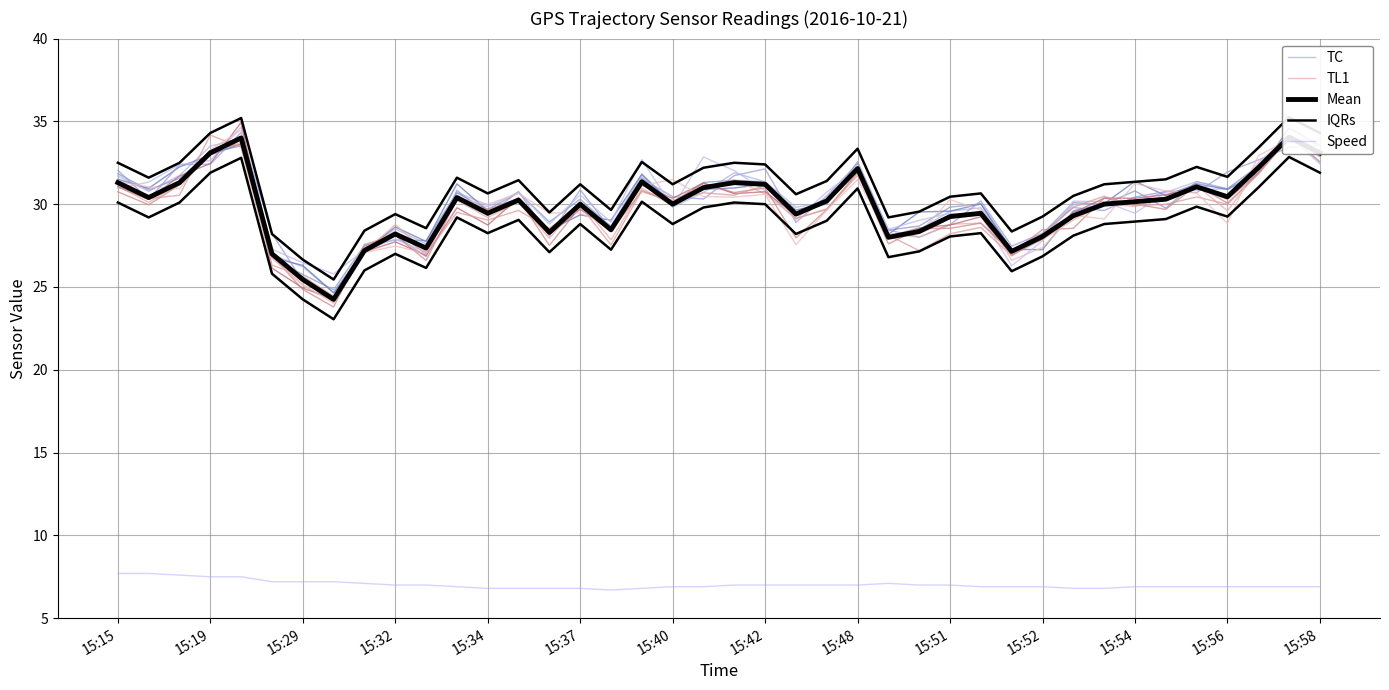

True or false: IQRs and TL1 cross at least once.

False